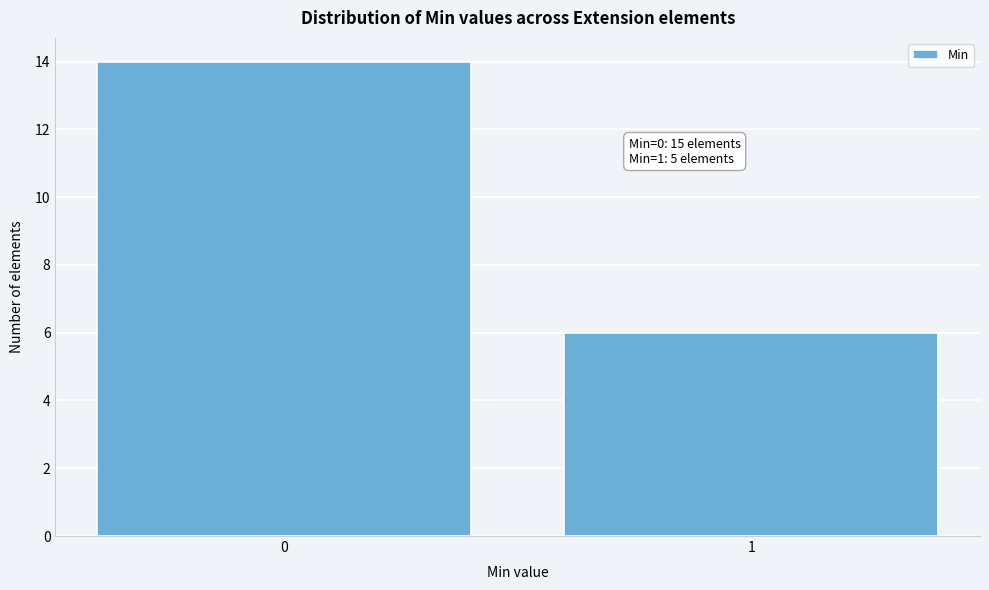

Reading left to right, list all the values displayed in this chart.

14	6